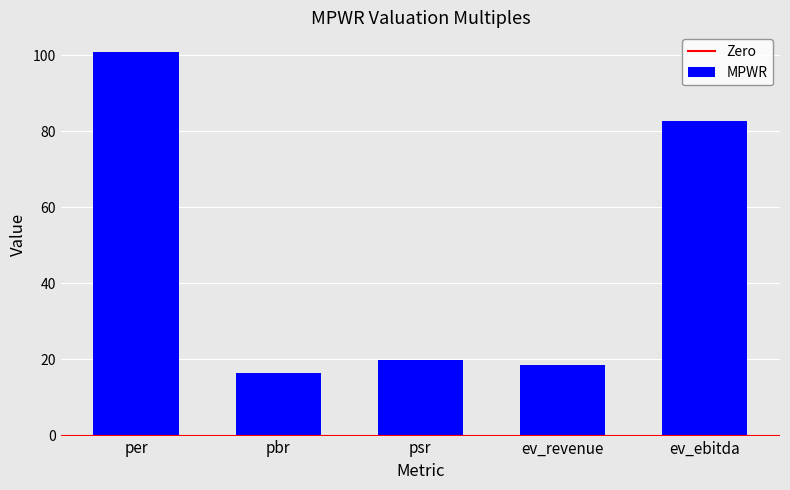

What is the smallest value displayed?

16.4